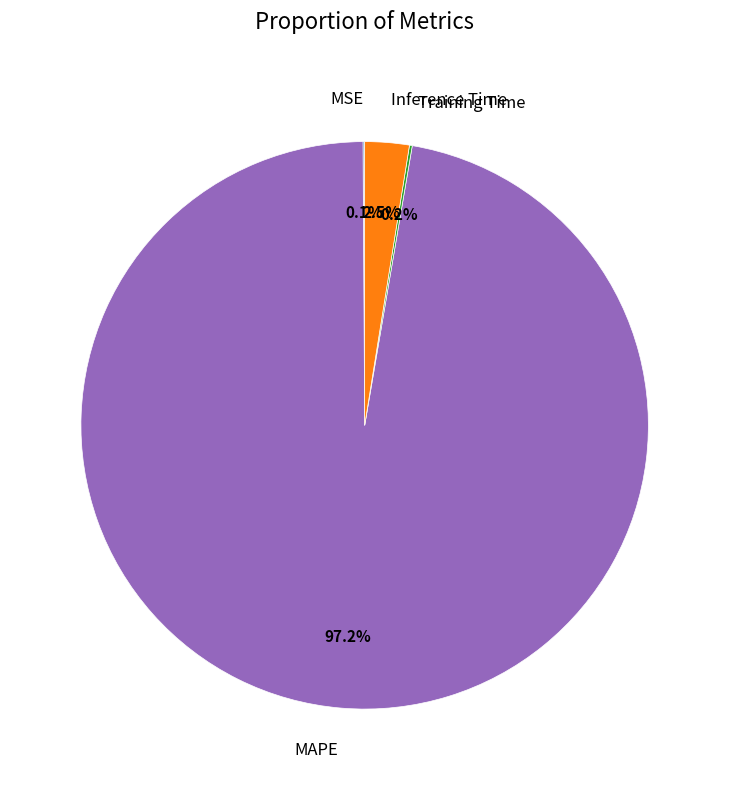

To the nearest percent, what is the average slice percentage?

25%